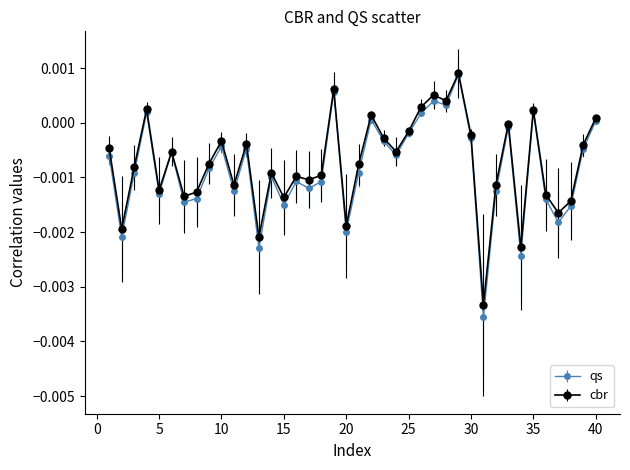

True or false: cbr has more than 0 interior local peaks.

True